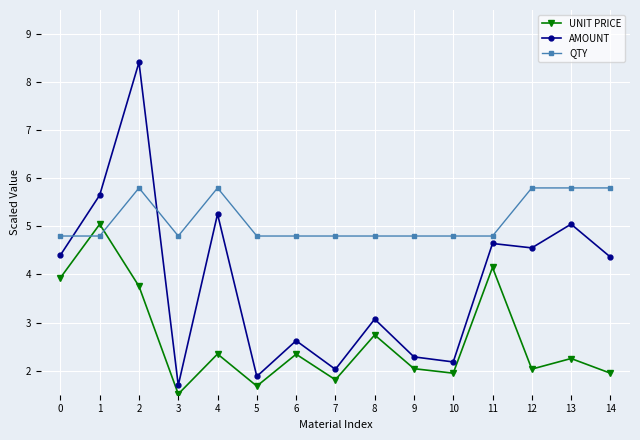

Reading right to left, list all the values displayed in this chart.

UNIT PRICE: 1.9	2.3	2.0	4.1	1.9	2.0	2.7	1.8	2.3	1.7	2.3	1.5	3.8	5.0	3.9
AMOUNT: 4.4	5.0	4.6	4.6	2.2	2.3	3.1	2.0	2.6	1.9	5.3	1.7	8.4	5.7	4.4
QTY: 5.8	5.8	5.8	4.8	4.8	4.8	4.8	4.8	4.8	4.8	5.8	4.8	5.8	4.8	4.8